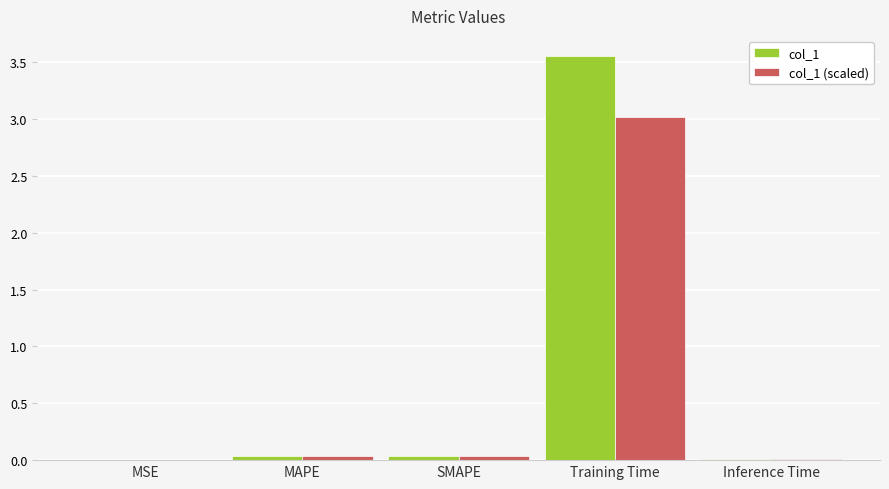

Count the number of categories in the chart.

5